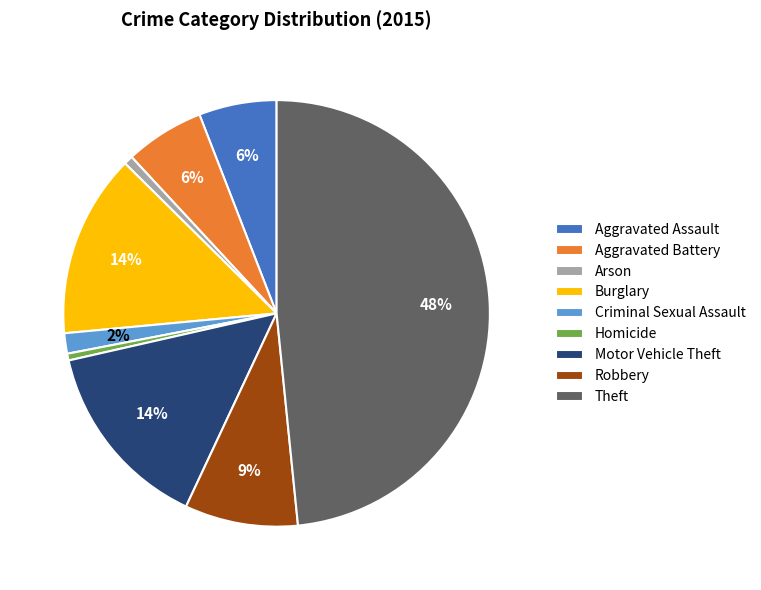

What is the largest slice in the pie chart?

Theft